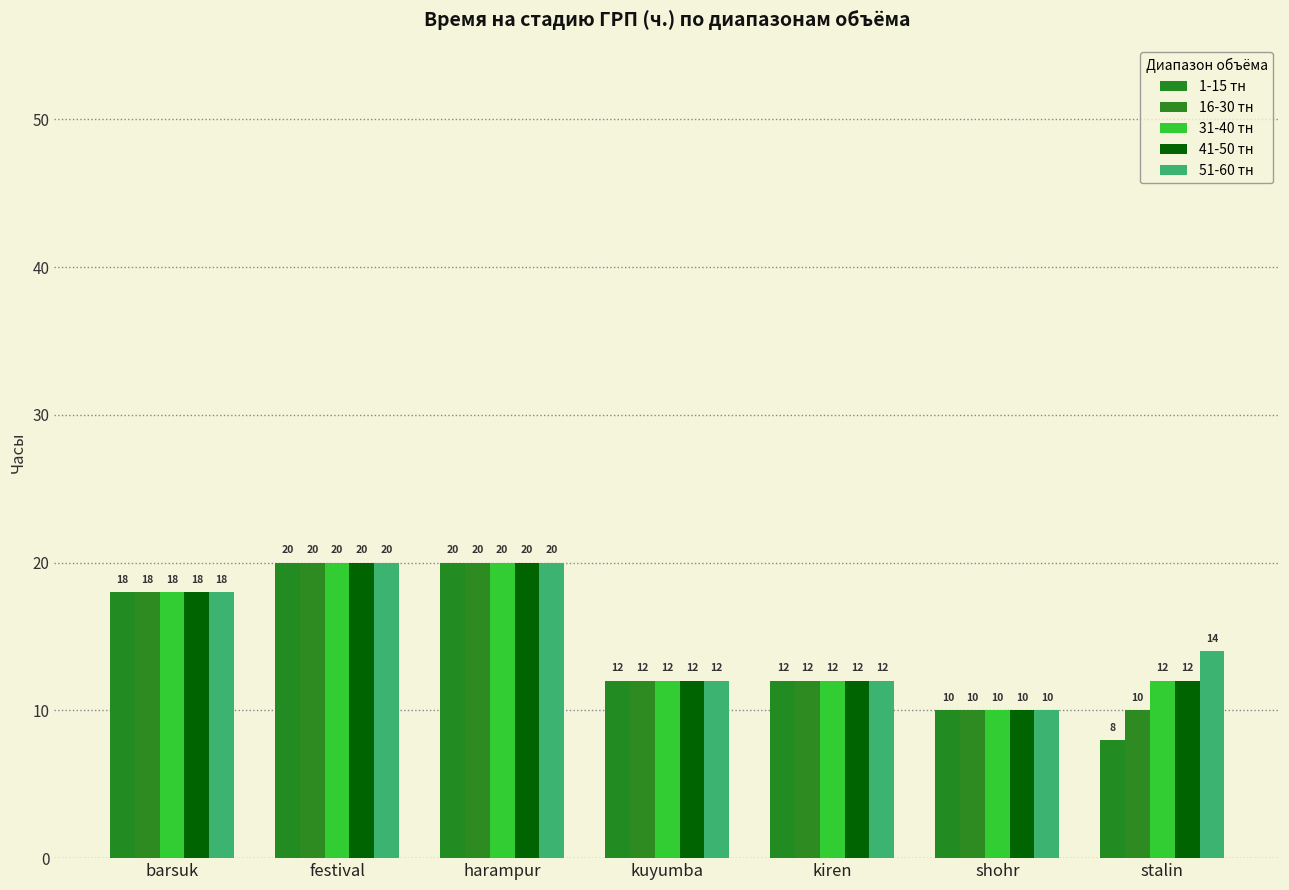

What is the total value across all series at harampur?

100